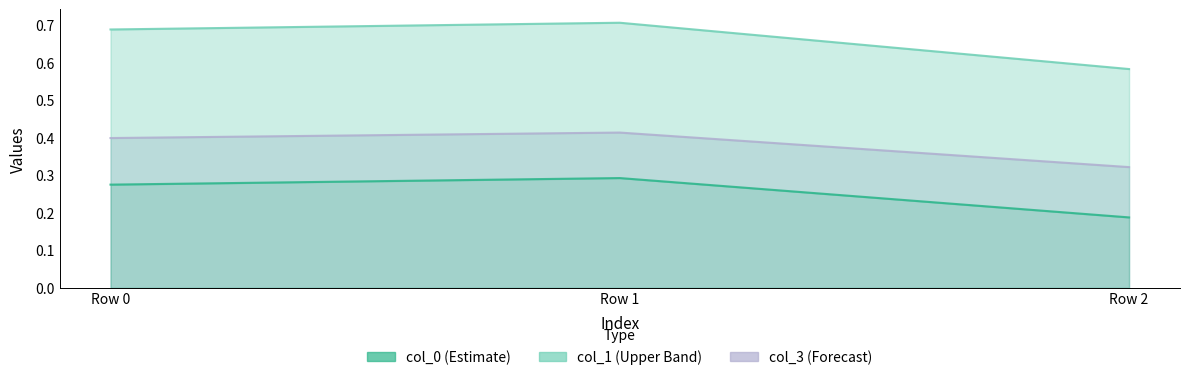

What value does the col_1 series have at Row 1?

0.7